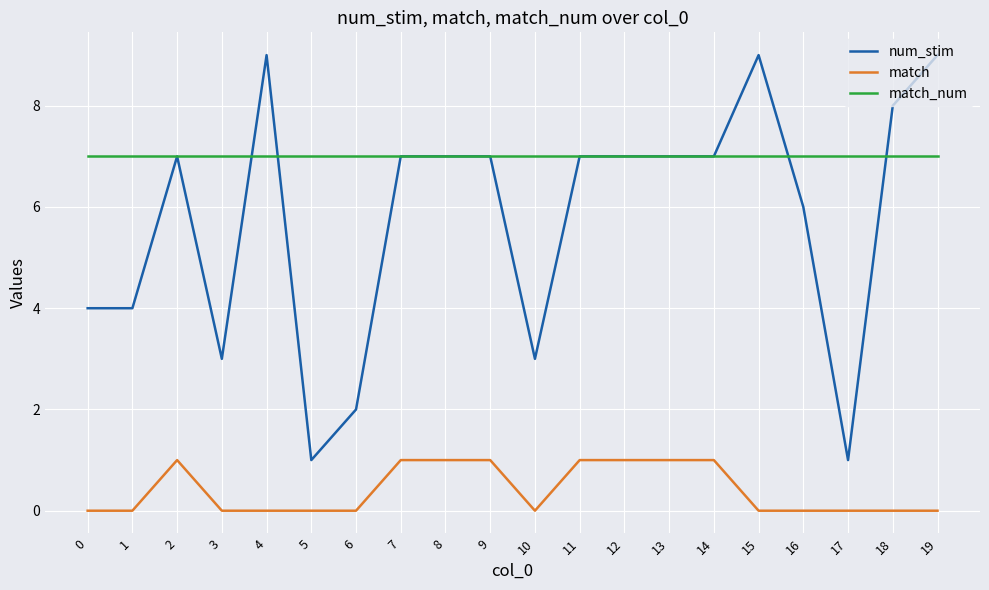

At 16, list the series in order from smallest to largest.

match, num_stim, match_num